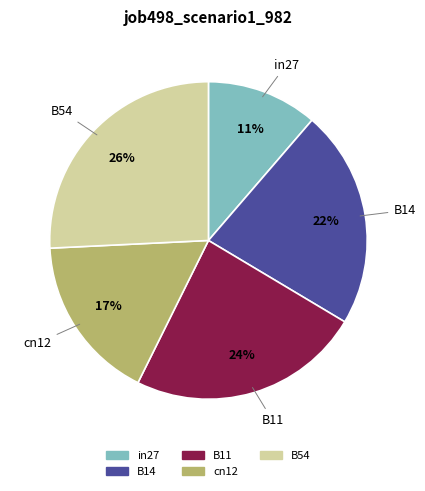

Which category has the smallest portion of the pie?

in27